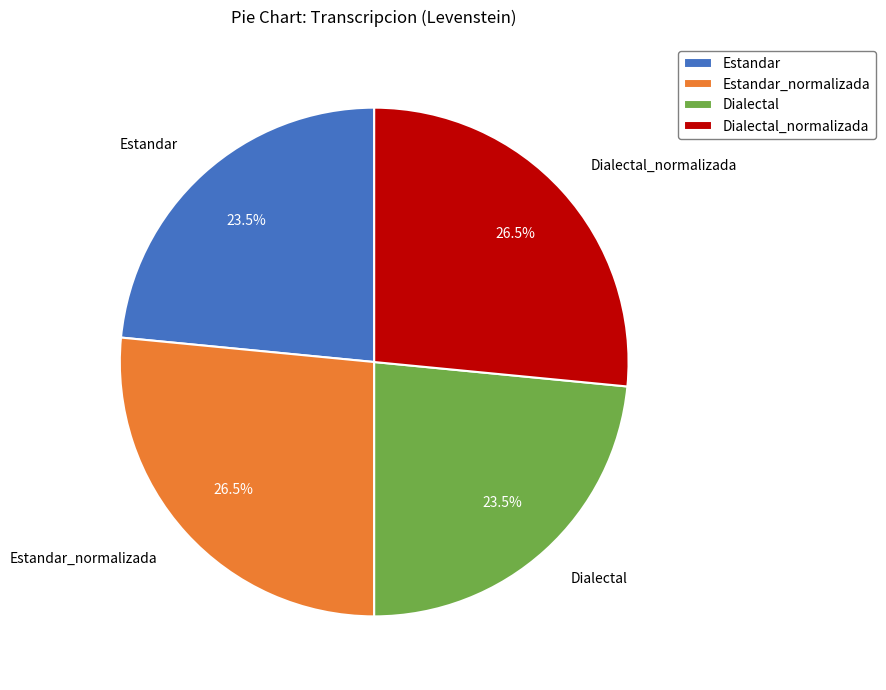

What is the total percentage of Estandar and Dialectal_normalizada?

50.0%